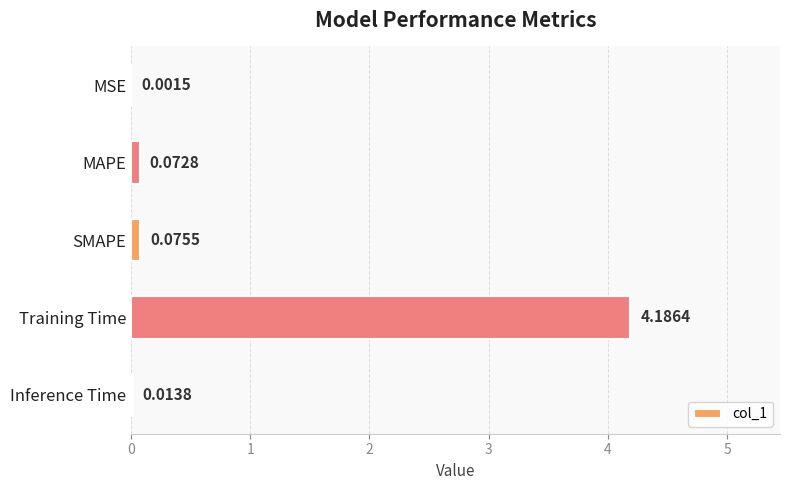

Between MAPE and MSE, which is larger?

MAPE